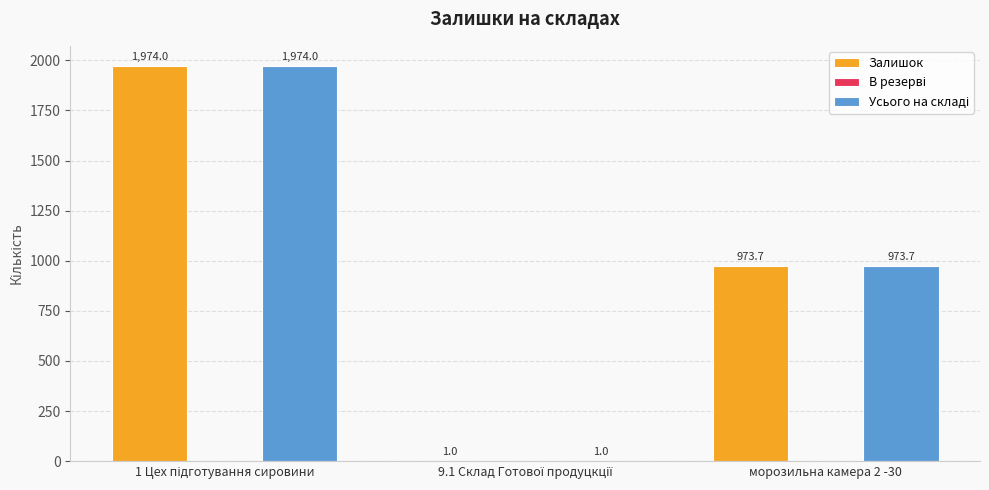

Count the number of categories in the chart.

3